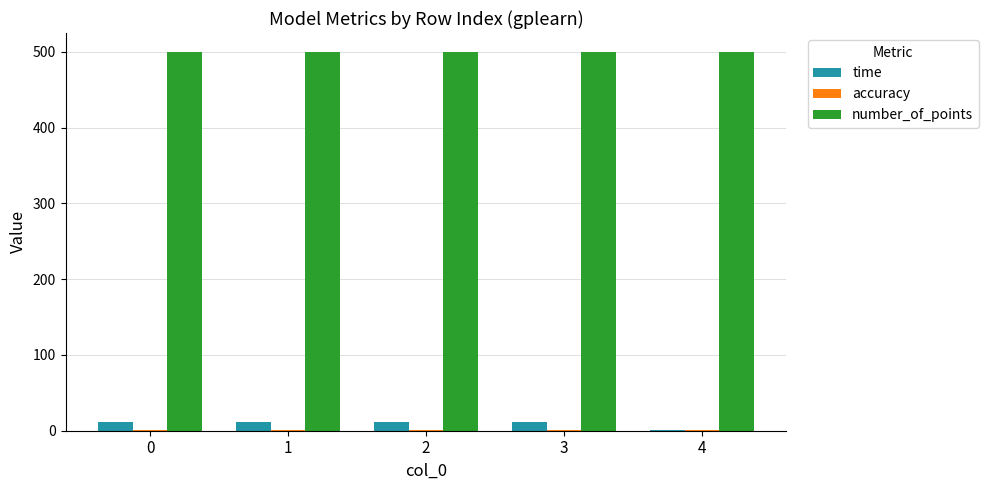

The value of number_of_points at 3 is 500.0. True or false?

True